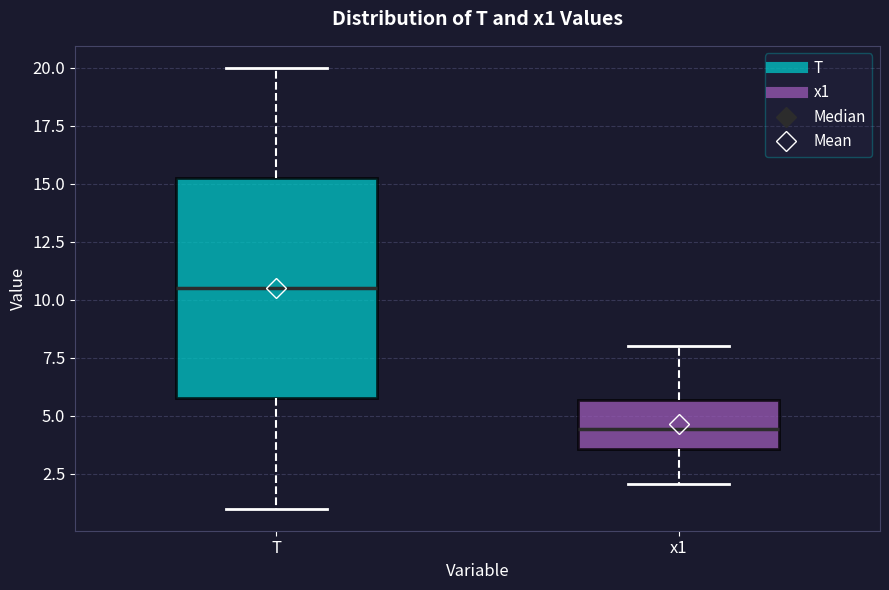

Which box is the tallest, from its lower edge to its upper edge?

T